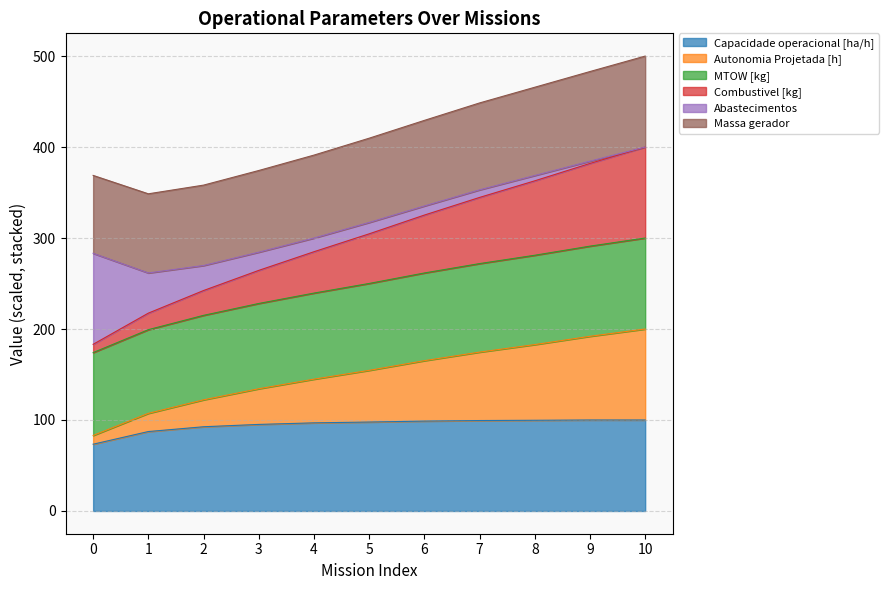

At which category is the sum across all series the highest?

10